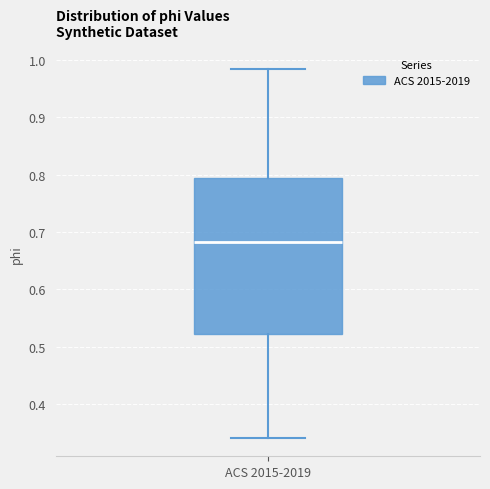

Transcribe this box plot: give where the median line is, the range the box spans, and where the two whiskers end, as read against the y-axis. The values are not printed on the chart, so give them approximately, as read against the axis.

median 0.68, box 0.52 to 0.79, whiskers 0.34 to 0.98